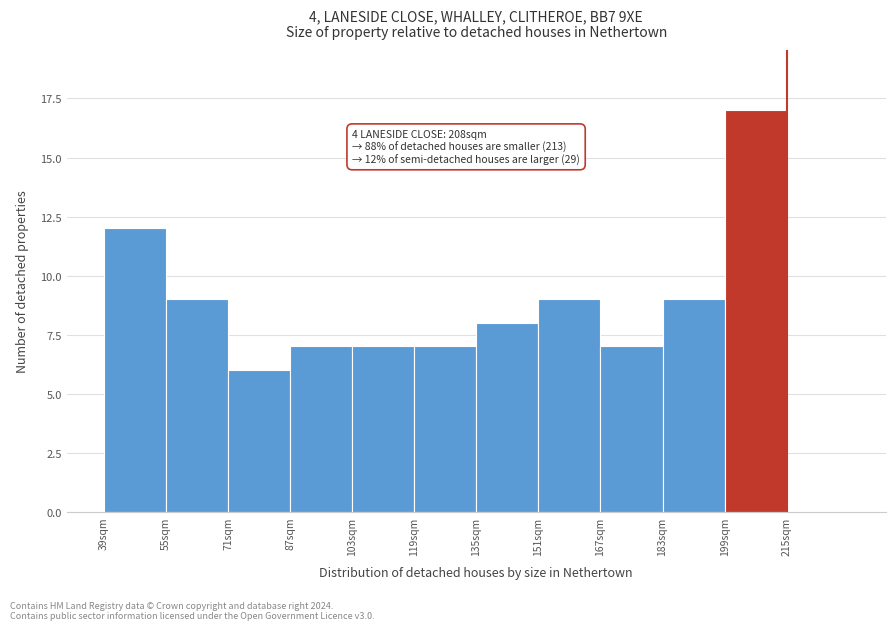

Over which range of the x-axis is the bar tallest?

199 to 215